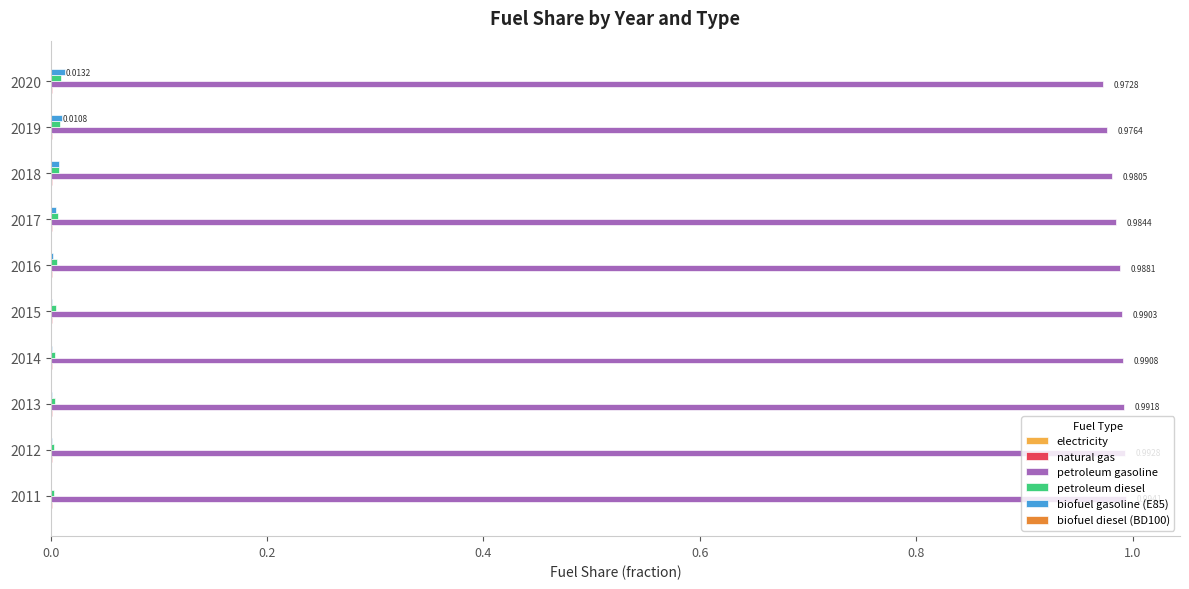

Which series has the largest total across all categories?

petroleum gasoline